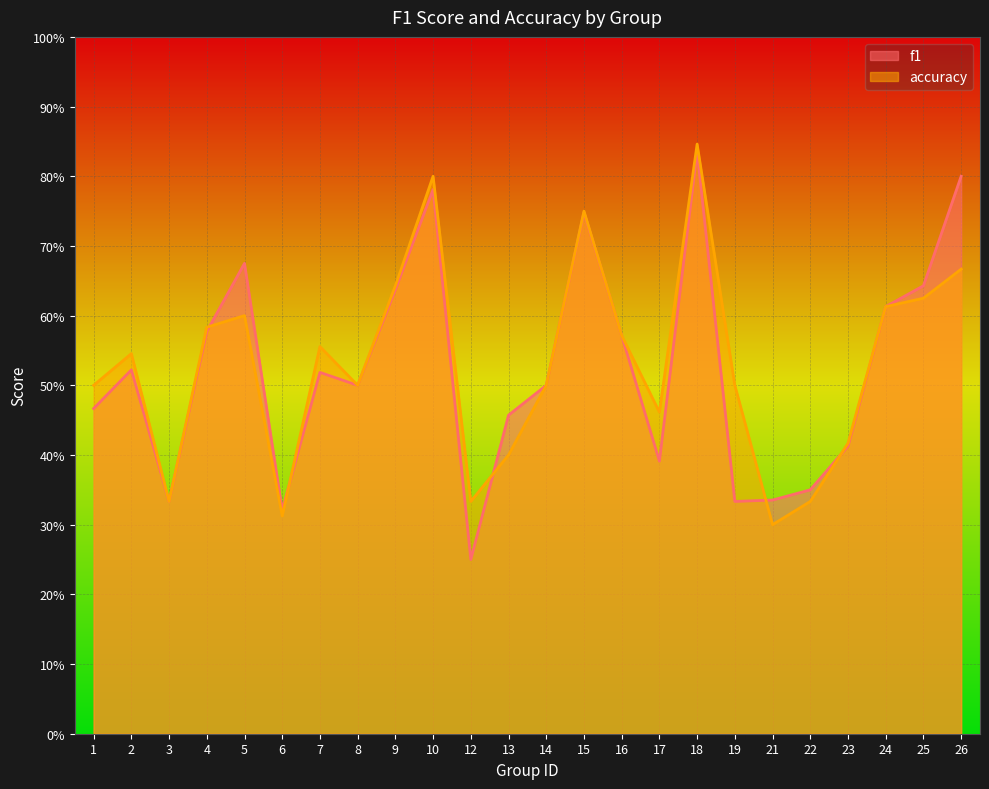

At which category is the sum across all series the highest?

18